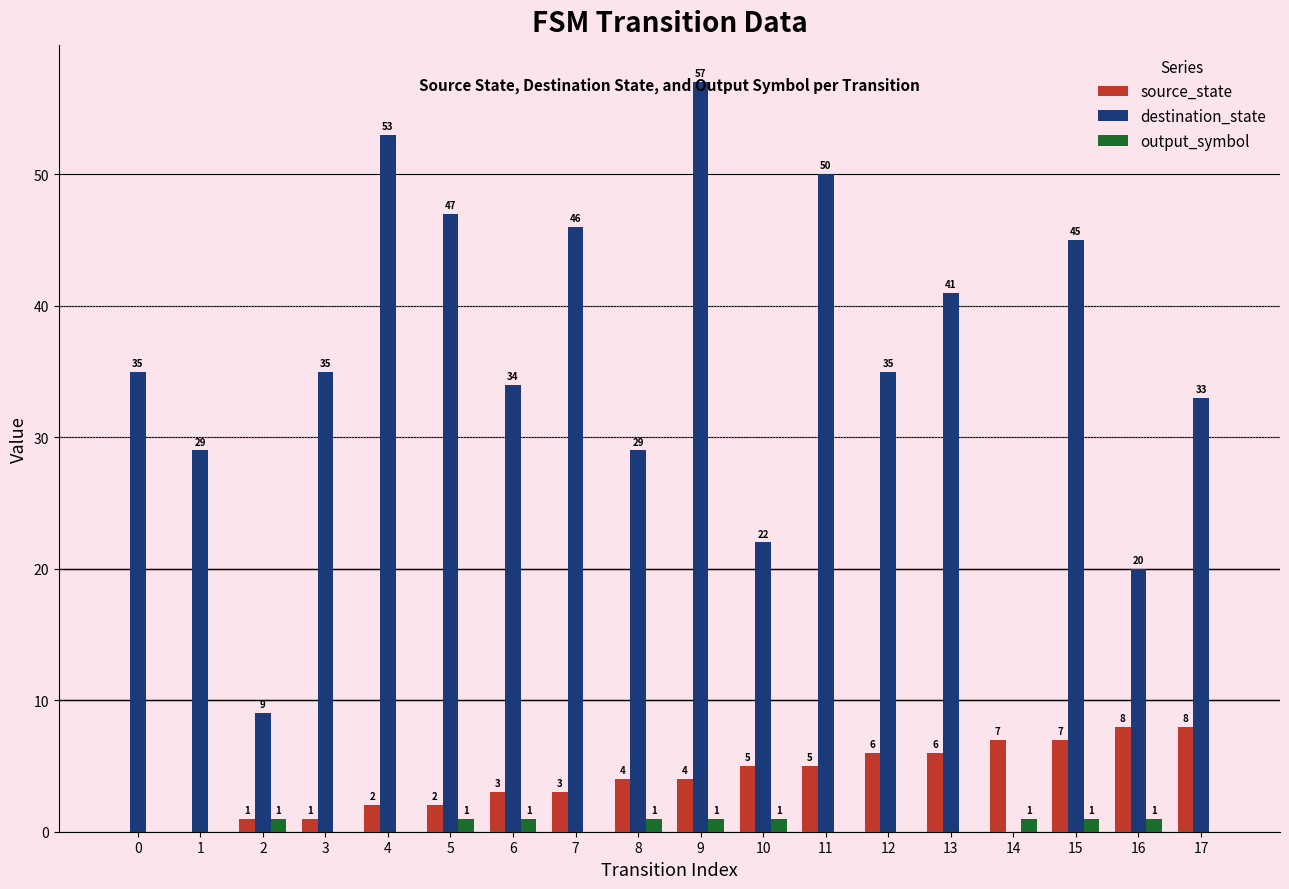

What is the approximate value of source_state at 12?

6